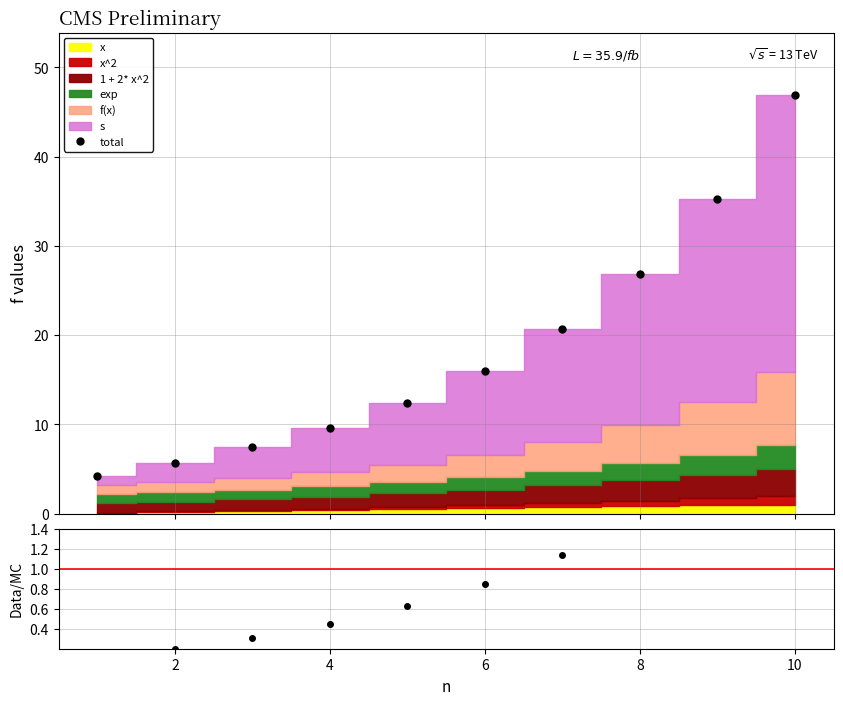

True or false: total has more than 0 points higher than both neighbors.

False